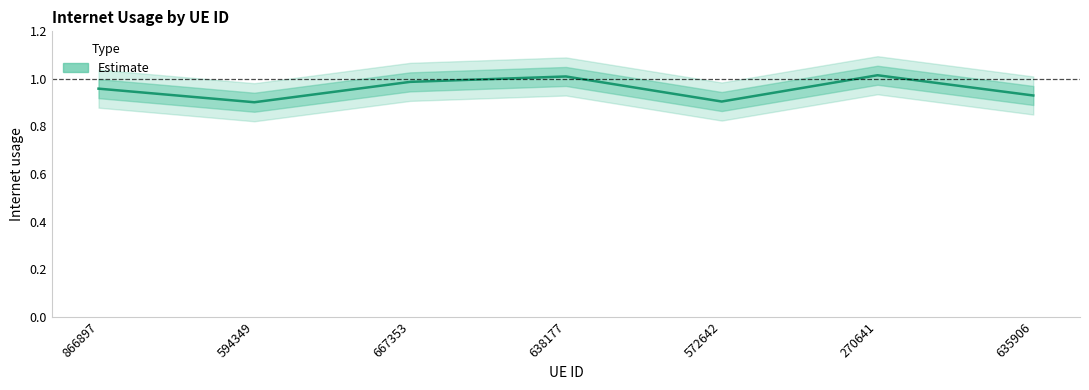

How many points are lower than both their immediate neighbors (excluding endpoints)?

2